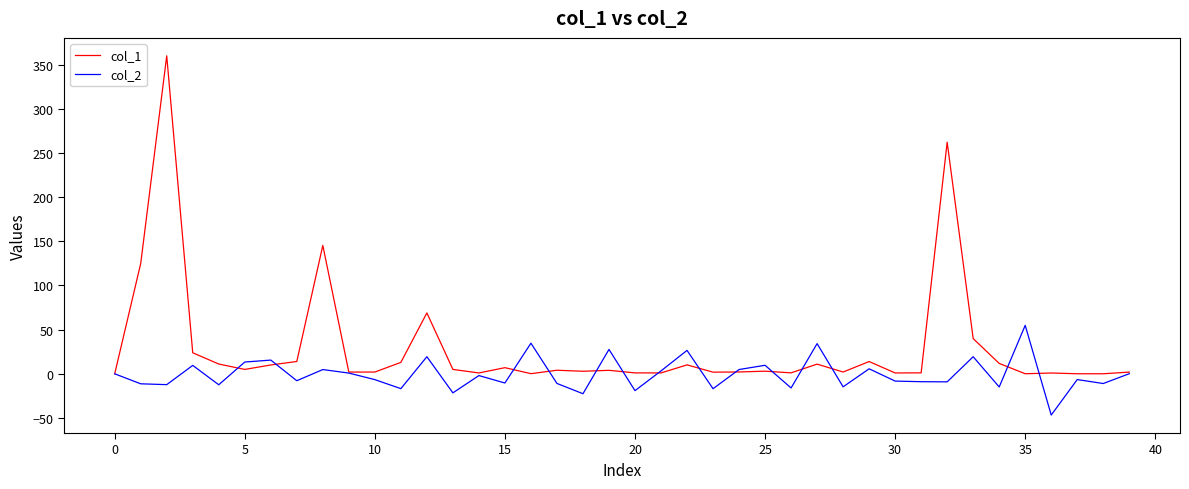

What is the minimum value shown in the chart?

-46.7